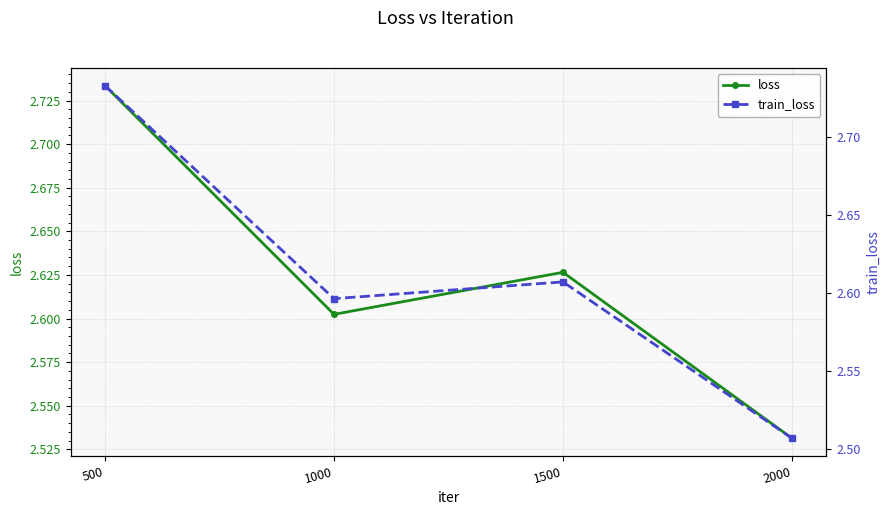

Rank the series by their maximum value, from highest to lowest.

loss, train_loss